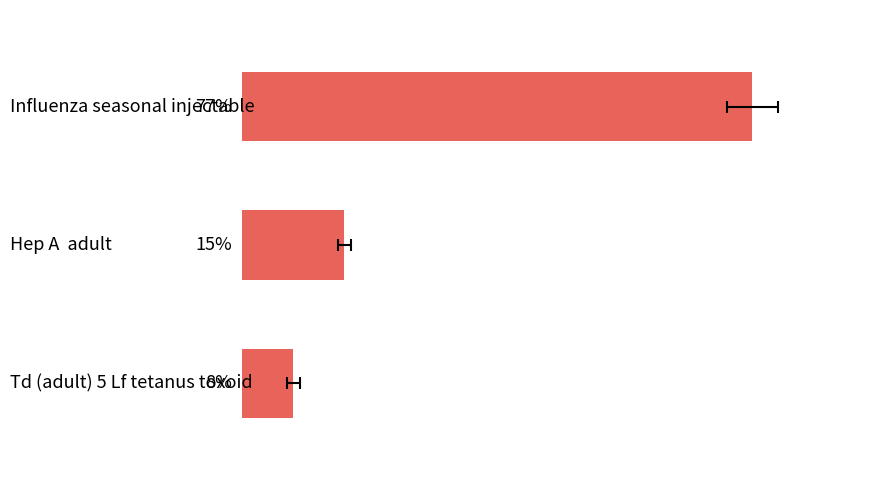

Reading left to right, what are all the values shown in this chart?

76.9	15.4	7.7